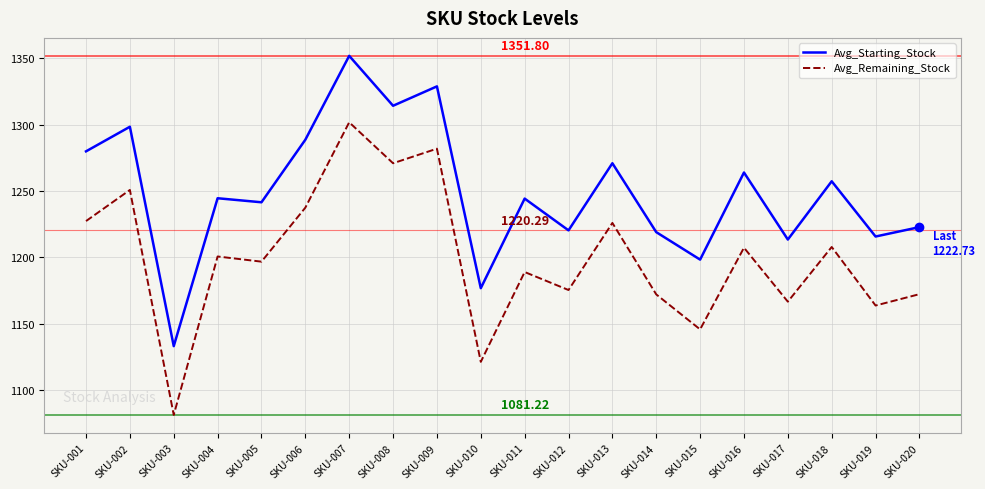

Rank the series by their maximum value, from highest to lowest.

Avg_Starting_Stock, Avg_Remaining_Stock